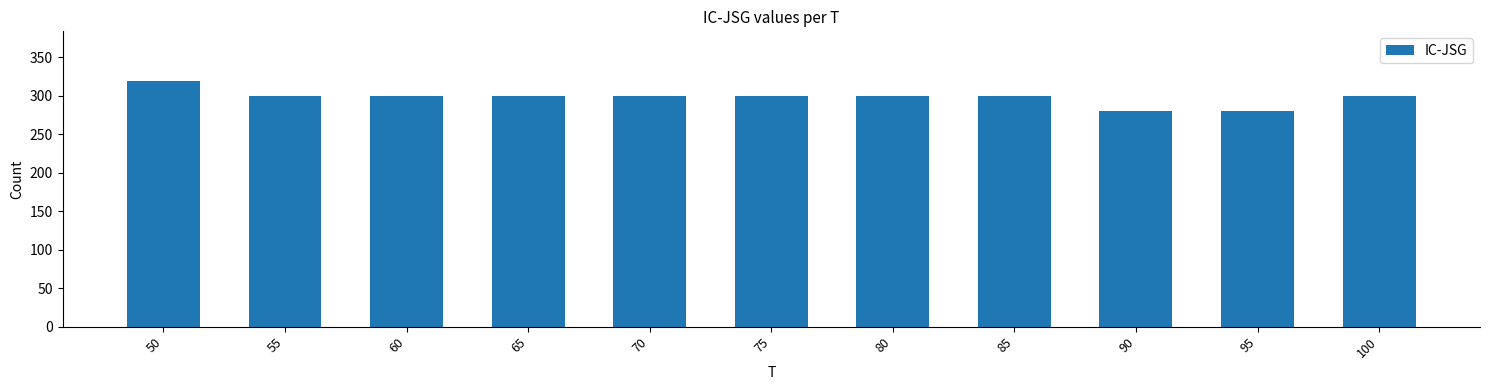

What is the value of the 2nd bar from the left?

300